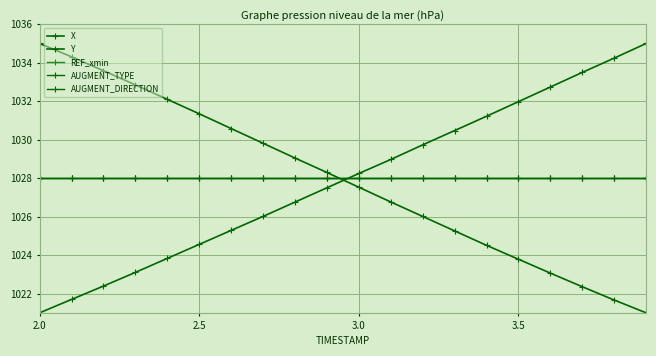

Reading left to right, list all the values displayed in this chart.

X: 1021.0	1021.7	1022.4	1023.1	1023.8	1024.6	1025.3	1026.0	1026.8	1027.5	1028.2	1029.0	1029.7	1030.5	1031.2	1032.0	1032.7	1033.5	1034.2	1035.0
Y: 1035.0	1034.3	1033.6	1032.8	1032.1	1031.3	1030.6	1029.8	1029.0	1028.3	1027.5	1026.8	1026.0	1025.3	1024.5	1023.8	1023.1	1022.4	1021.7	1021.0
REF_xmin: 1028.0	1028.0	1028.0	1028.0	1028.0	1028.0	1028.0	1028.0	1028.0	1028.0	1028.0	1028.0	1028.0	1028.0	1028.0	1028.0	1028.0	1028.0	1028.0	1028.0
AUGMENT_TYPE: 1028.0	1028.0	1028.0	1028.0	1028.0	1028.0	1028.0	1028.0	1028.0	1028.0	1028.0	1028.0	1028.0	1028.0	1028.0	1028.0	1028.0	1028.0	1028.0	1028.0
AUGMENT_DIRECTION: 1028.0	1028.0	1028.0	1028.0	1028.0	1028.0	1028.0	1028.0	1028.0	1028.0	1028.0	1028.0	1028.0	1028.0	1028.0	1028.0	1028.0	1028.0	1028.0	1028.0